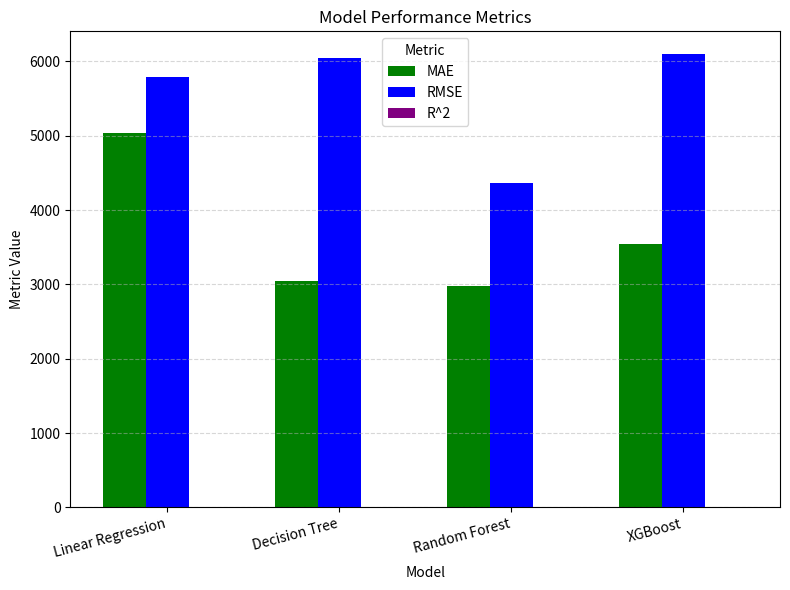

What is the average value of the MAE series?

3647.6